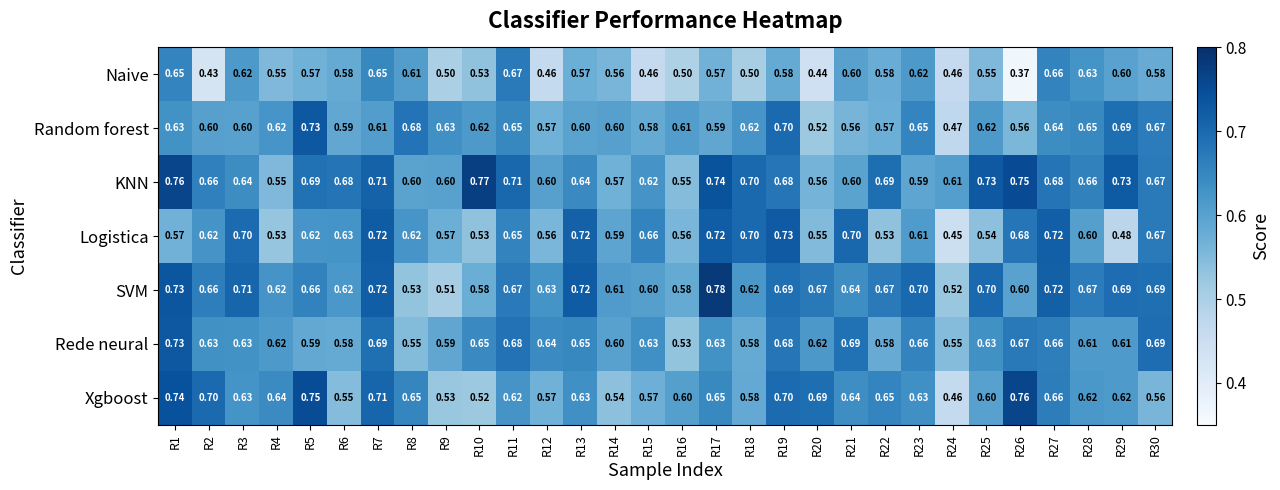

Which series has the largest total across all categories?

KNN